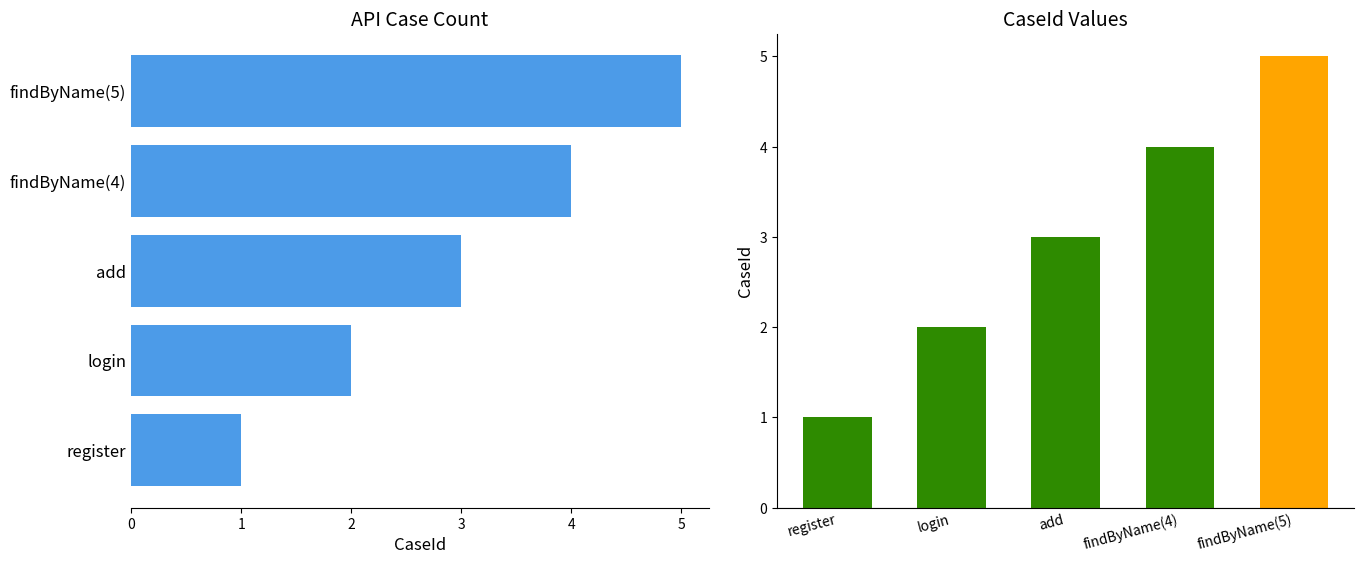

What is the value of the 3rd bar from the left?

3